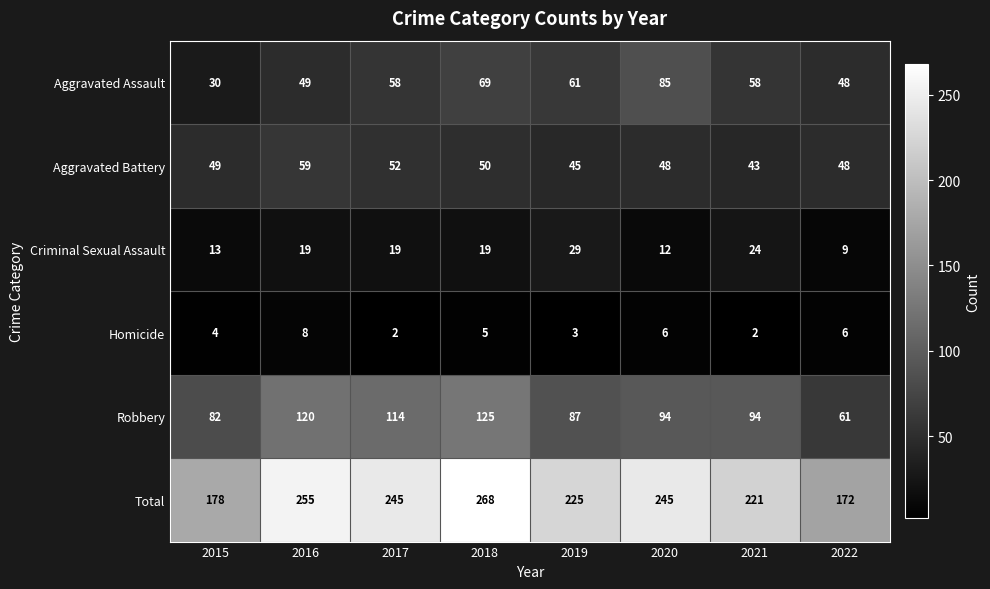

Count the number of categories in the chart.

8